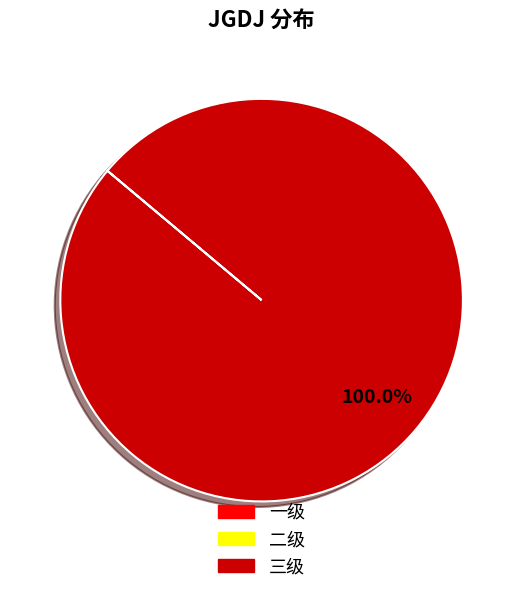

Which slice is the largest?

三级